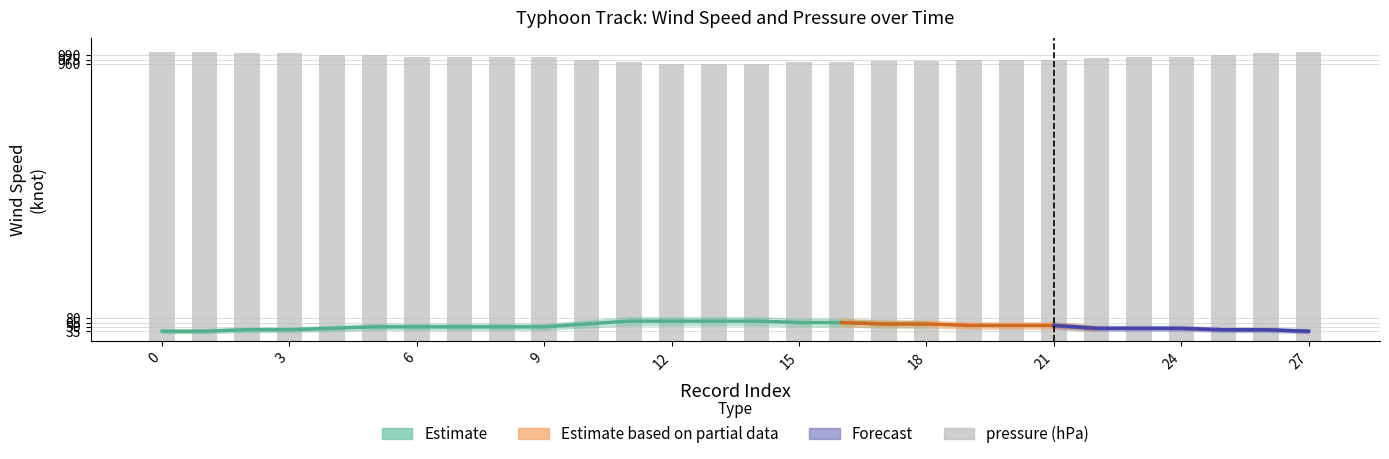

How many values in the wind speed (knot) series are below 50?

11